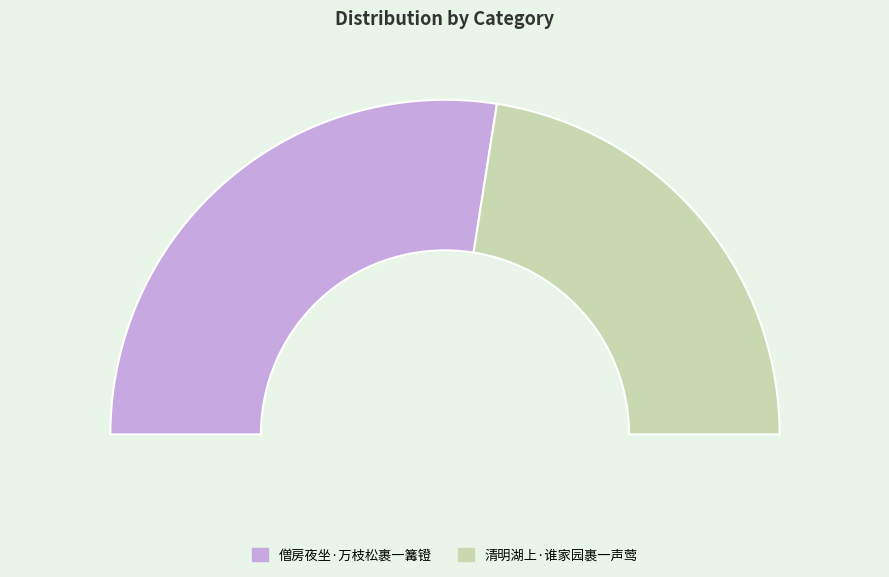

What is the change in value from 僧房夜坐·万枝松裹一篝镫 to 清明湖上·谁家园裹一声莺?

-44246